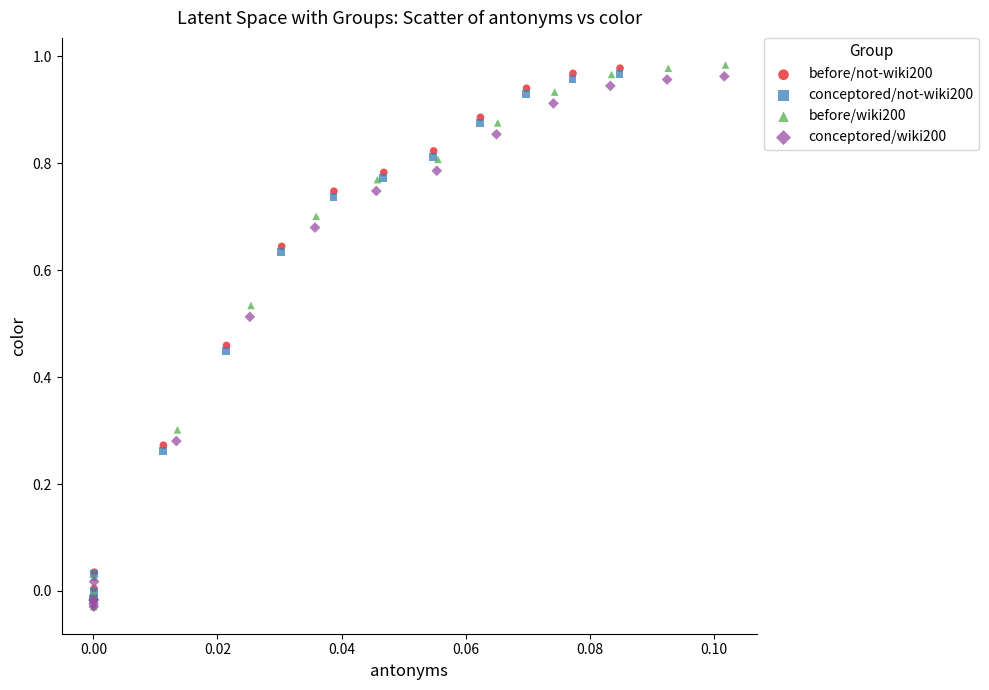

Which series has the widest spread of Y values?

before/wiki200